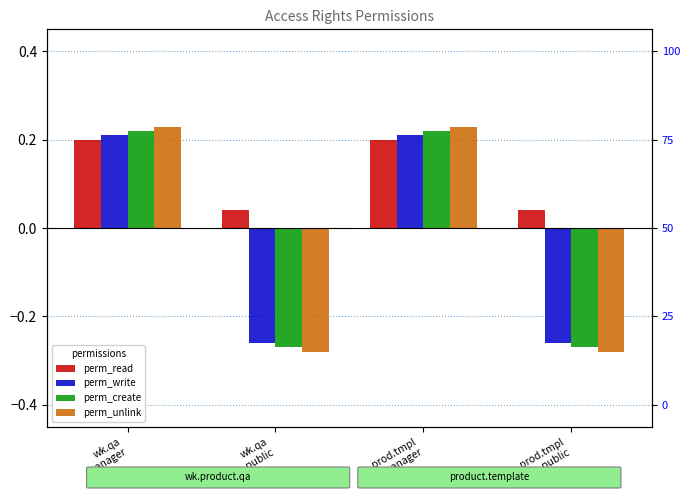

Reading right to left, extract all data points from this chart.

perm_read: 0.0	0.2	0.0	0.2
perm_write: -0.3	0.2	-0.3	0.2
perm_create: -0.3	0.2	-0.3	0.2
perm_unlink: -0.3	0.2	-0.3	0.2